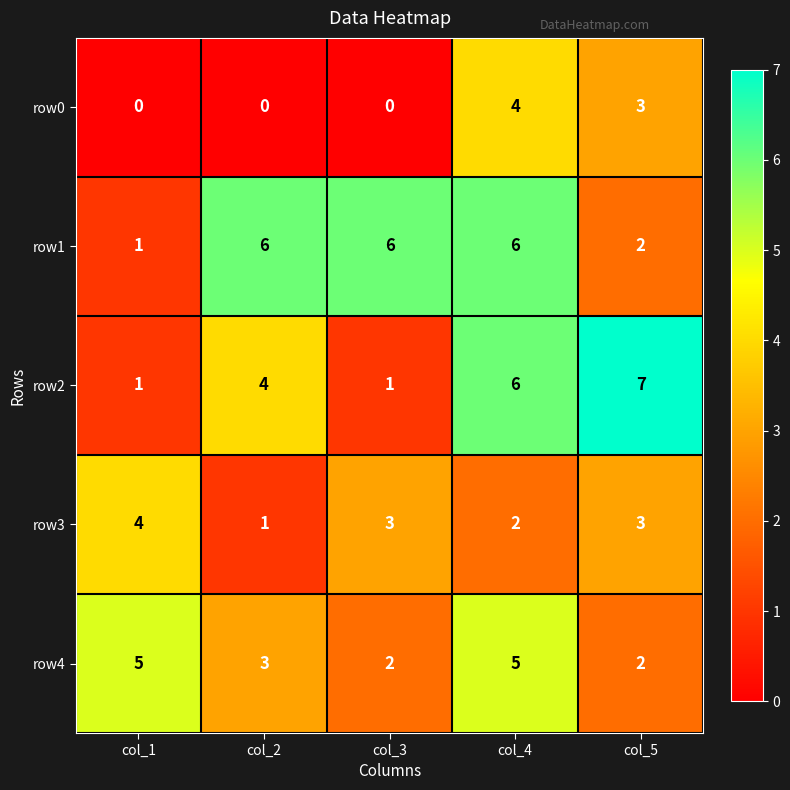

How many row0 values are between 0 and 3?

4